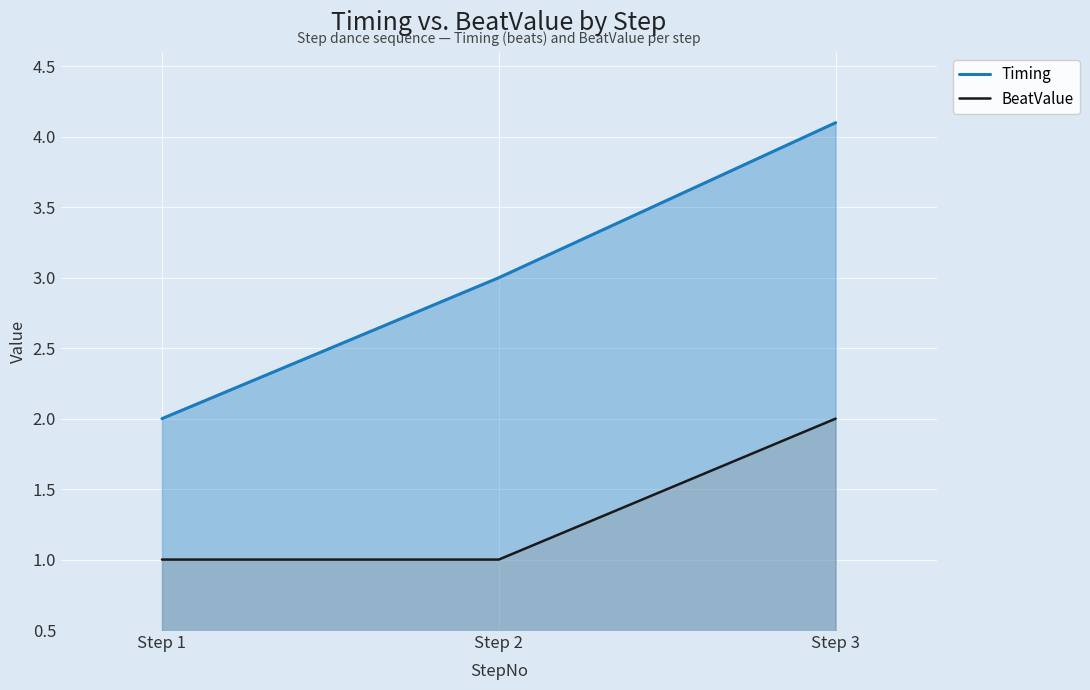

The BeatValue series shows 1.7 at Step 1. True or false?

False